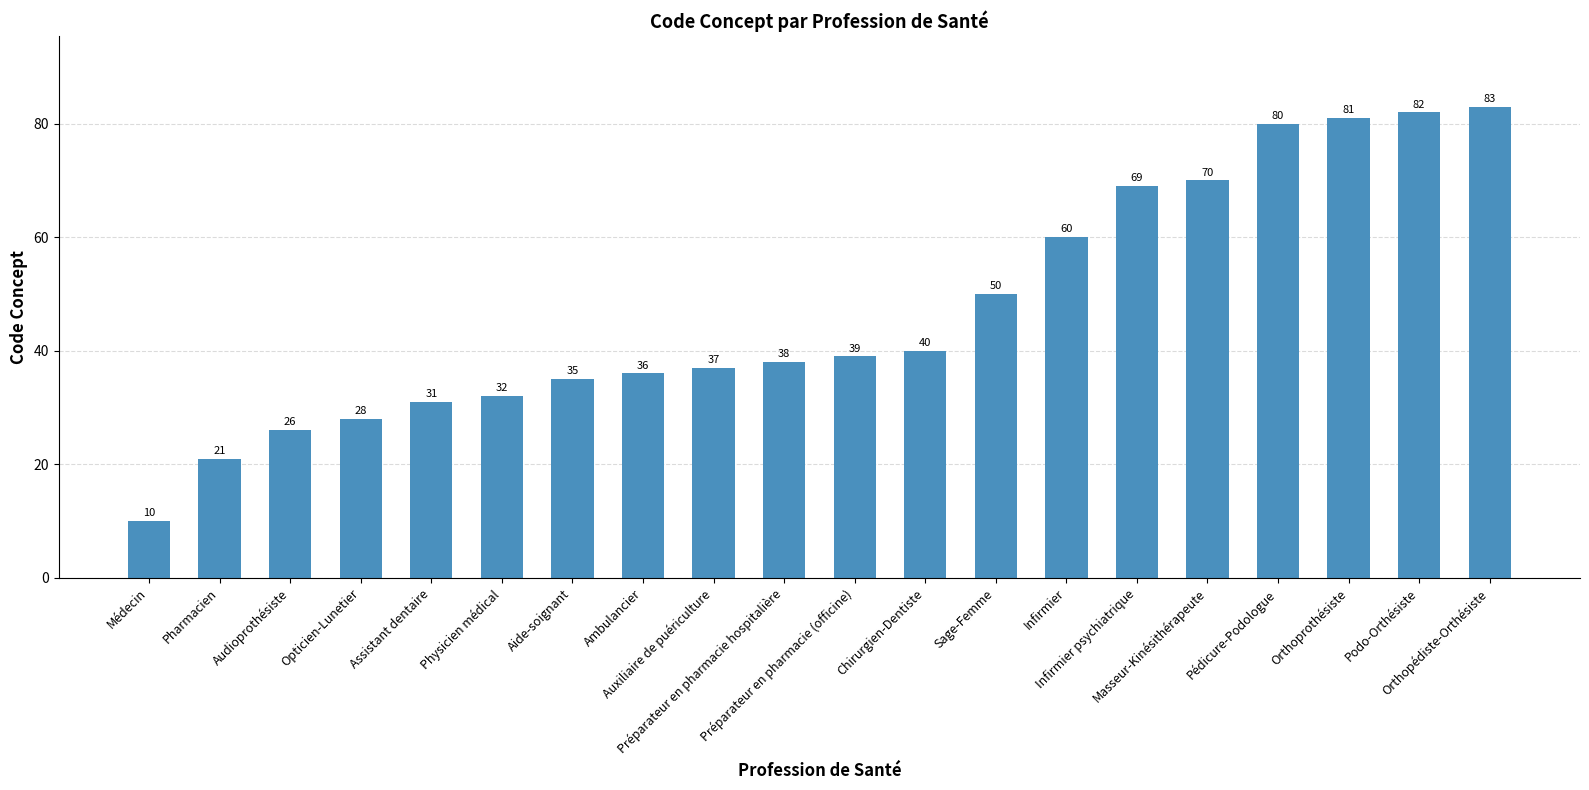

Is it true that the value at Physicien médical is 20?

False